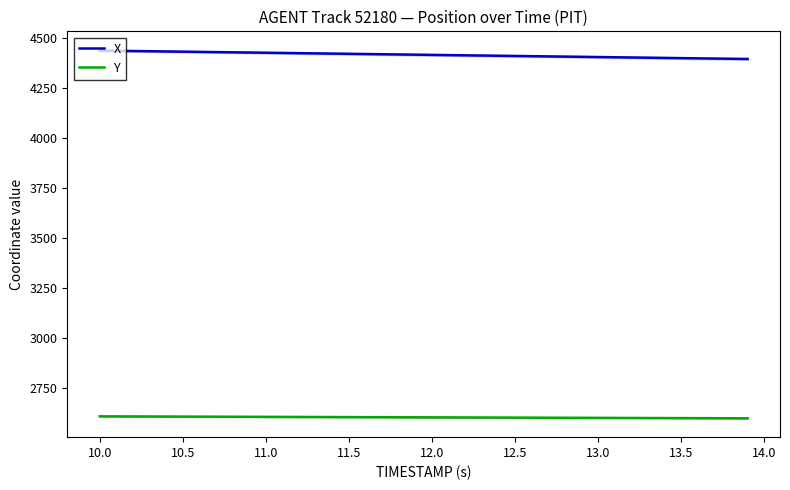

True or false: X and Y cross at least once.

False